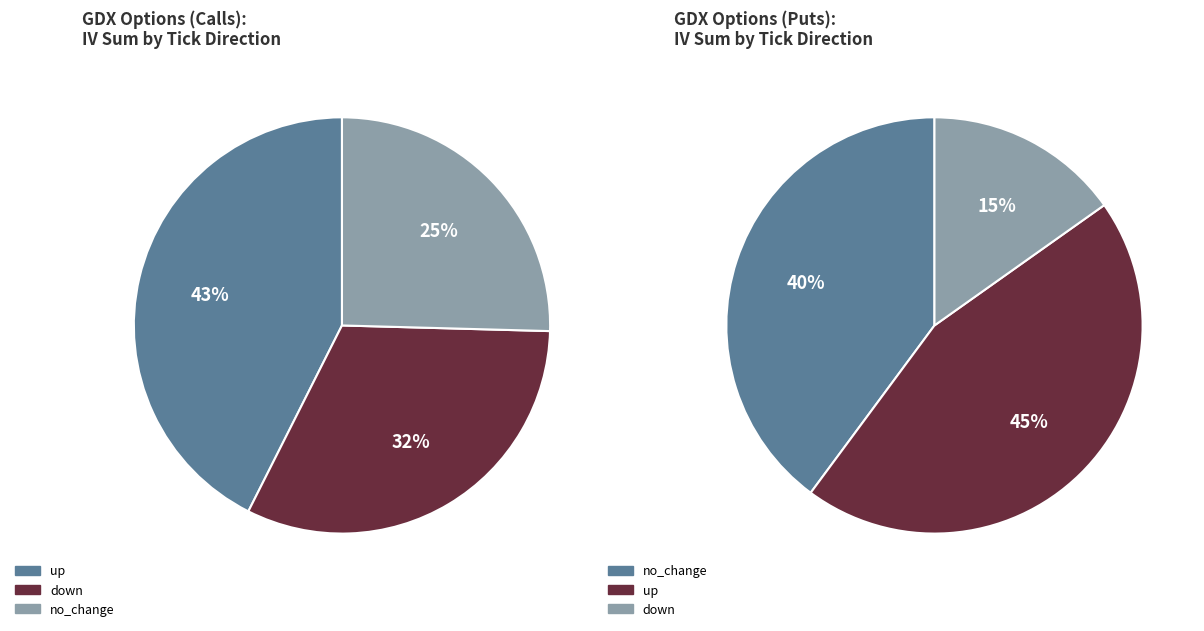

Is it true that down is 21% of the pie?

False